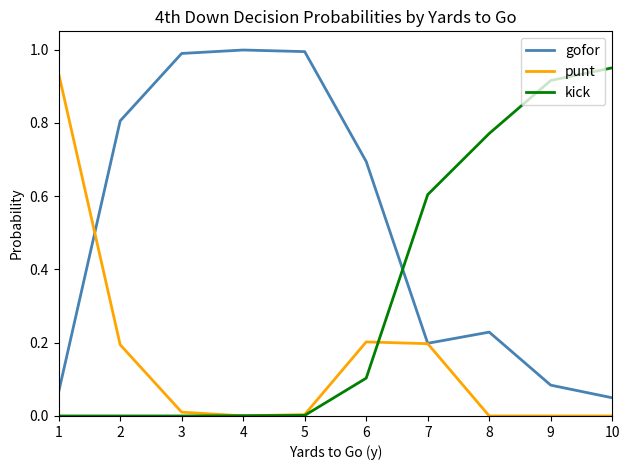

Between 6 and 10, which series saw the biggest shift?

kick